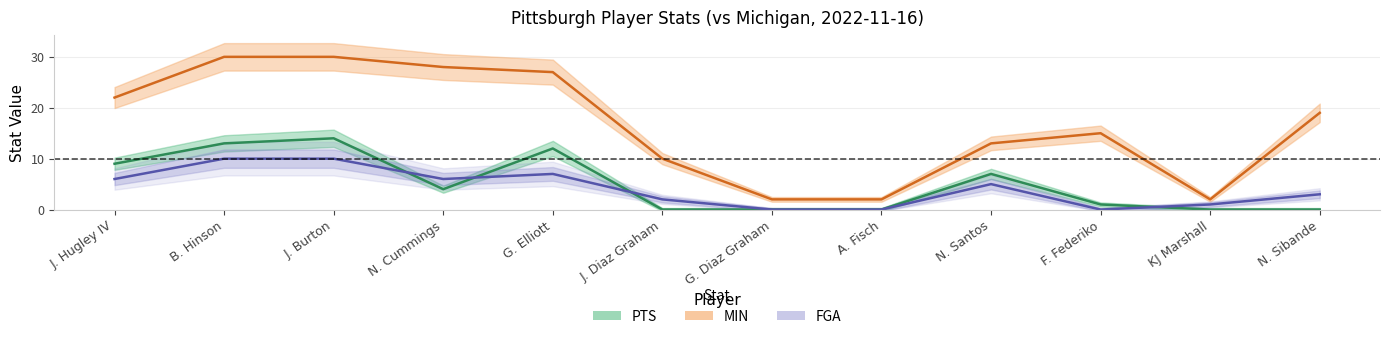

Reading left to right, extract all data points from this chart.

PTS: J. Hugley IV=9	B. Hinson=13	J. Burton=14	N. Cummings=4	G. Elliott=12	J. Diaz Graham=0	G. Diaz Graham=0	A. Fisch=0	N. Santos=7	F. Federiko=1	KJ Marshall=0	N. Sibande=0
MIN: J. Hugley IV=22	B. Hinson=30	J. Burton=30	N. Cummings=28	G. Elliott=27	J. Diaz Graham=10	G. Diaz Graham=2	A. Fisch=2	N. Santos=13	F. Federiko=15	KJ Marshall=2	N. Sibande=19
FGA: J. Hugley IV=6	B. Hinson=10	J. Burton=10	N. Cummings=6	G. Elliott=7	J. Diaz Graham=2	G. Diaz Graham=0	A. Fisch=0	N. Santos=5	F. Federiko=0	KJ Marshall=1	N. Sibande=3